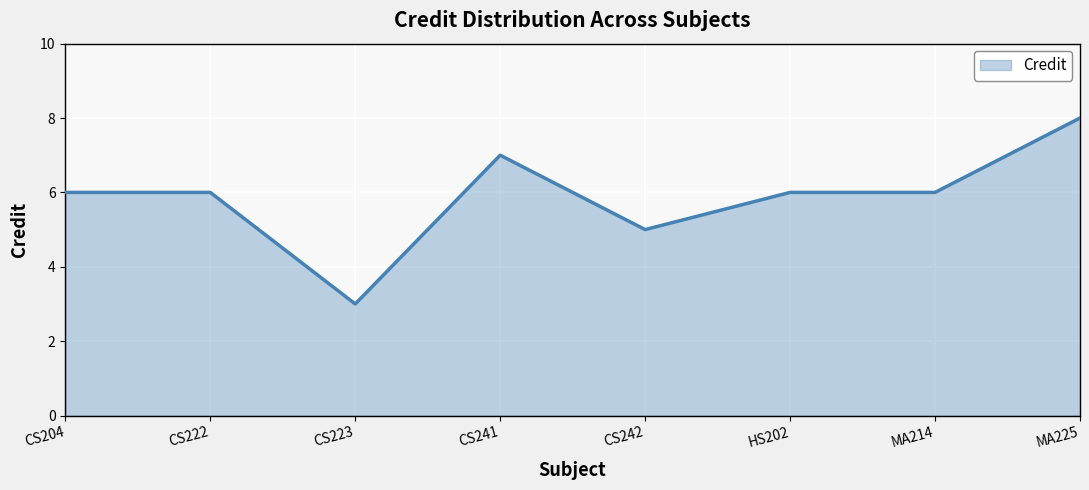

What is the maximum value shown in the chart?

8